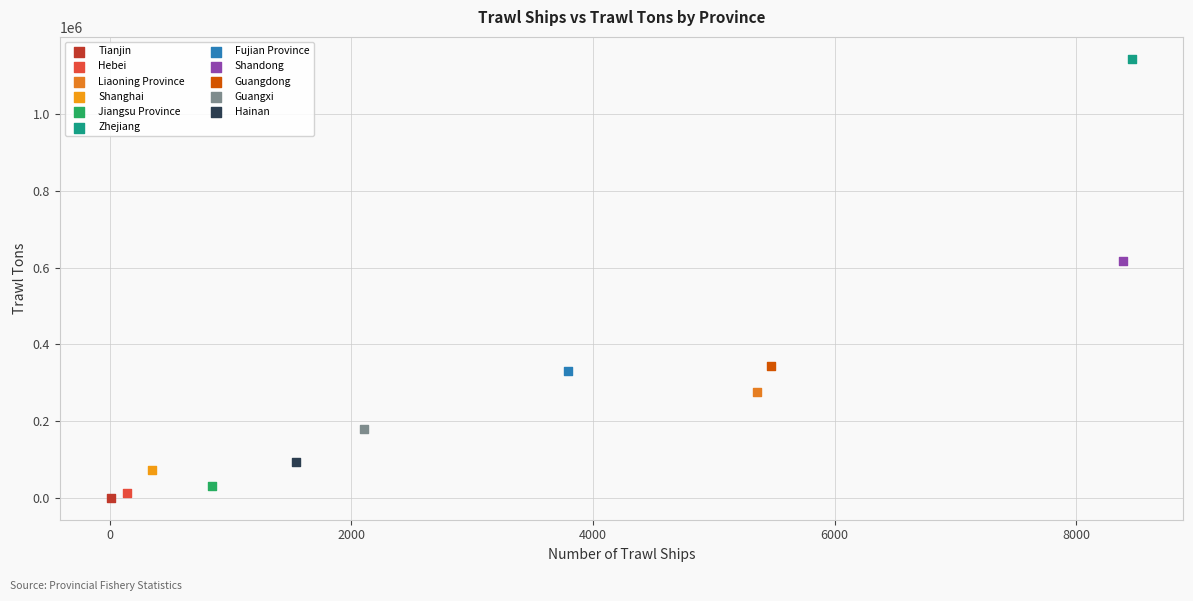

Which series contains the lowest Y value?

Tianjin